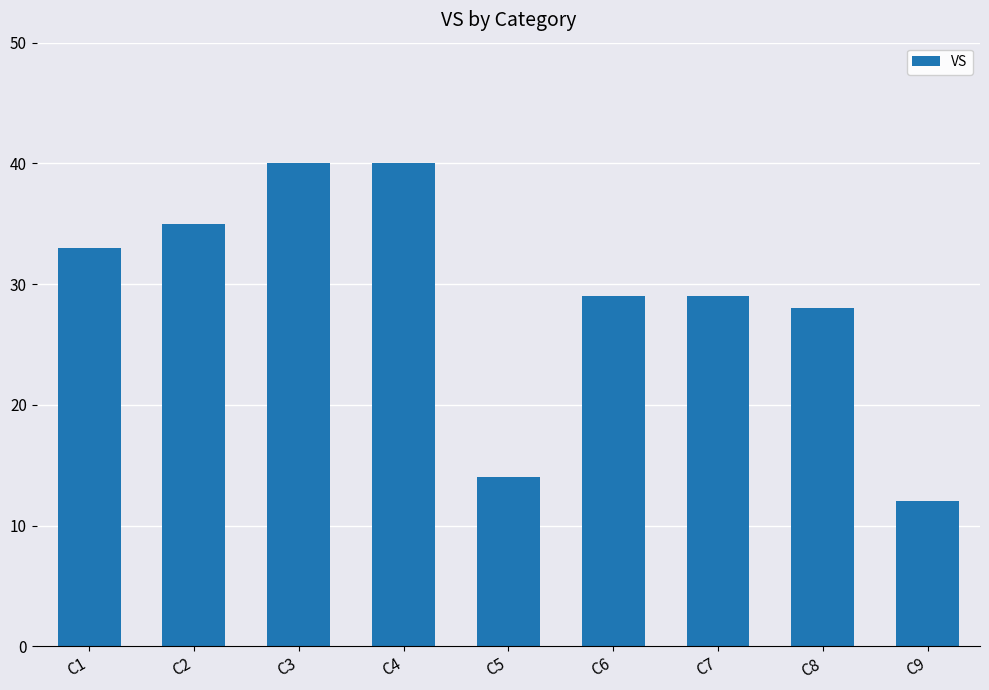

Are the bars grouped side by side (vs. stacked)?

No